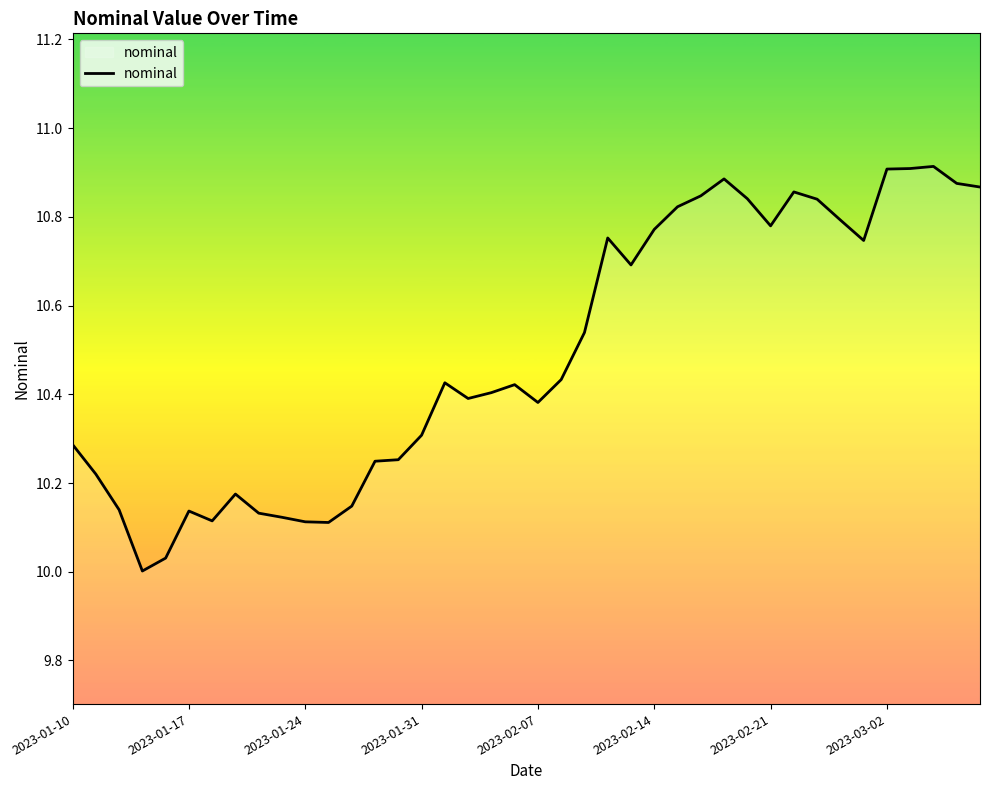

What is the difference between the maximum and minimum values?

0.9